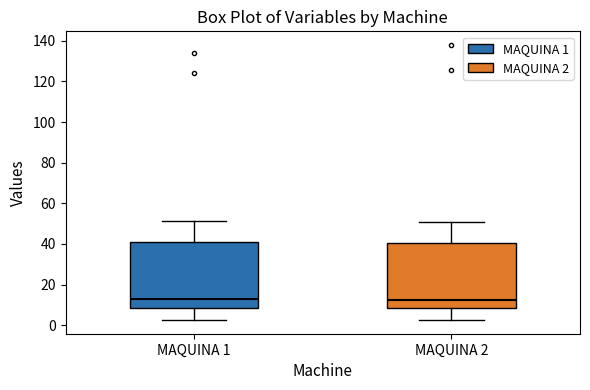

Where does the median line of the box for MAQUINA 1 sit on the y-axis? The values are not printed on the chart, so give them approximately, as read against the axis.

14